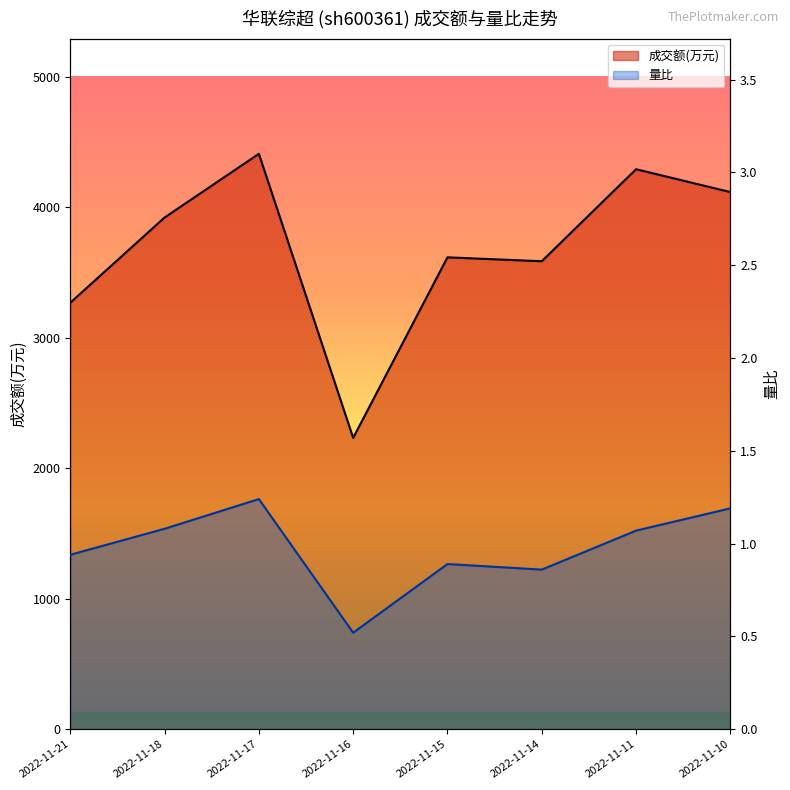

Reading left to right, list all the values displayed in this chart.

成交额(万元): 2022-11-21=3267.0	2022-11-18=3920.0	2022-11-17=4408.0	2022-11-16=2232.0	2022-11-15=3615.0	2022-11-14=3585.0	2022-11-11=4290.0	2022-11-10=4115.0
量比: 2022-11-21=0.9	2022-11-18=1.1	2022-11-17=1.2	2022-11-16=0.5	2022-11-15=0.9	2022-11-14=0.9	2022-11-11=1.1	2022-11-10=1.2